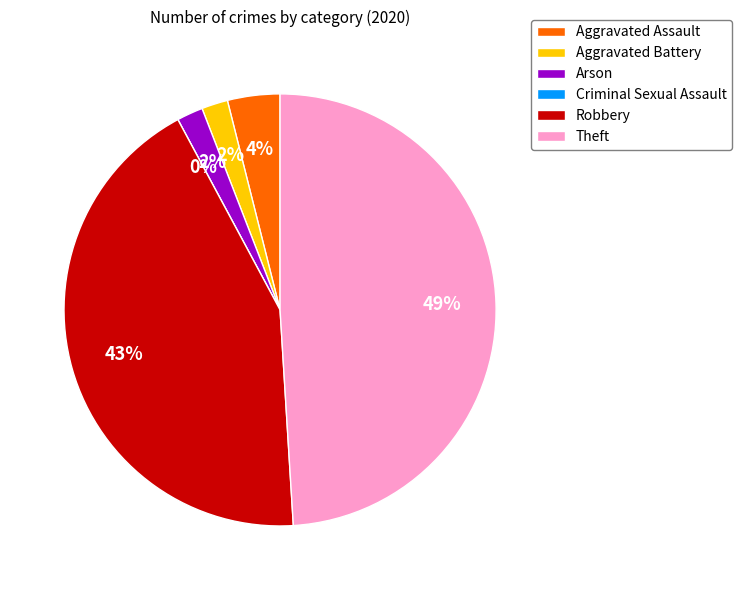

To the nearest percent, what is the difference between the largest and smallest slice percentages?

49%